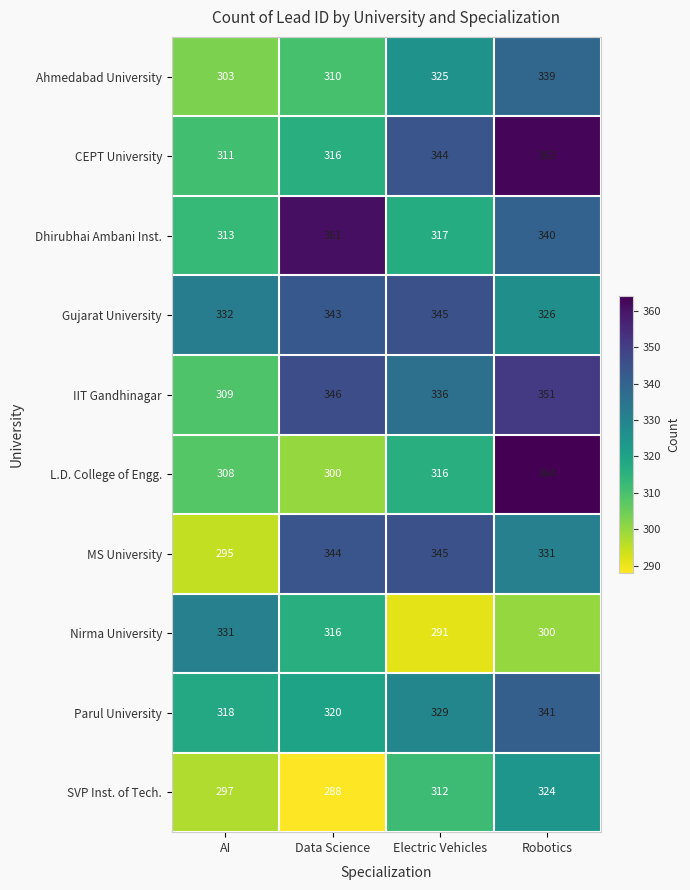

Is the value of L.D. College of Engg. at Data Science greater than the value of MS University at Robotics?

No